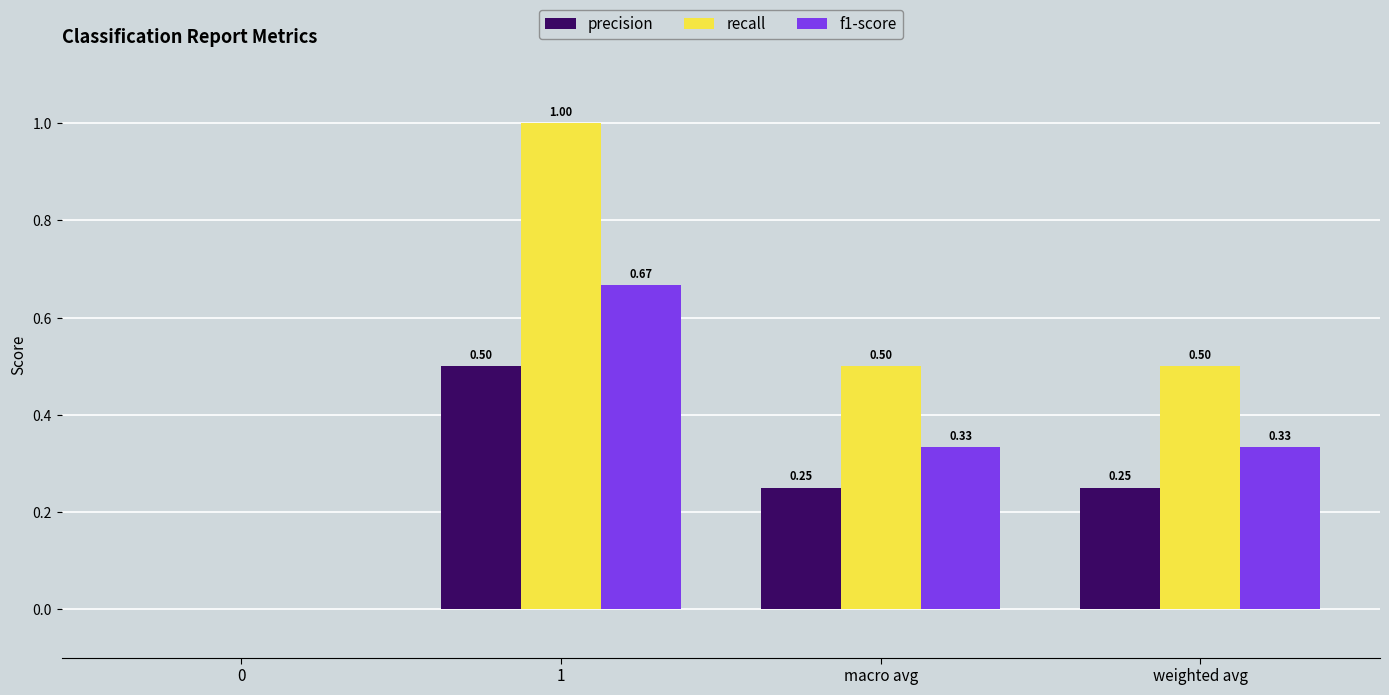

Is the value of precision at 1 greater than the value of recall at 1?

No